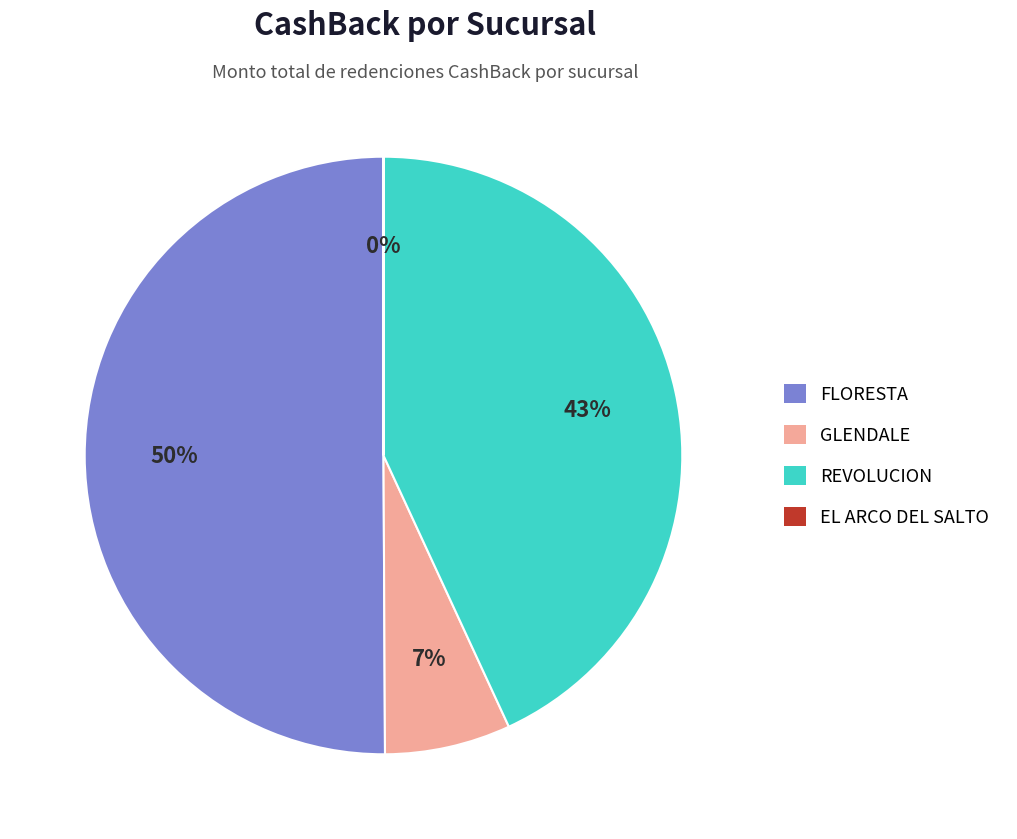

The FLORESTA slice represents 50% of the pie. True or false?

True